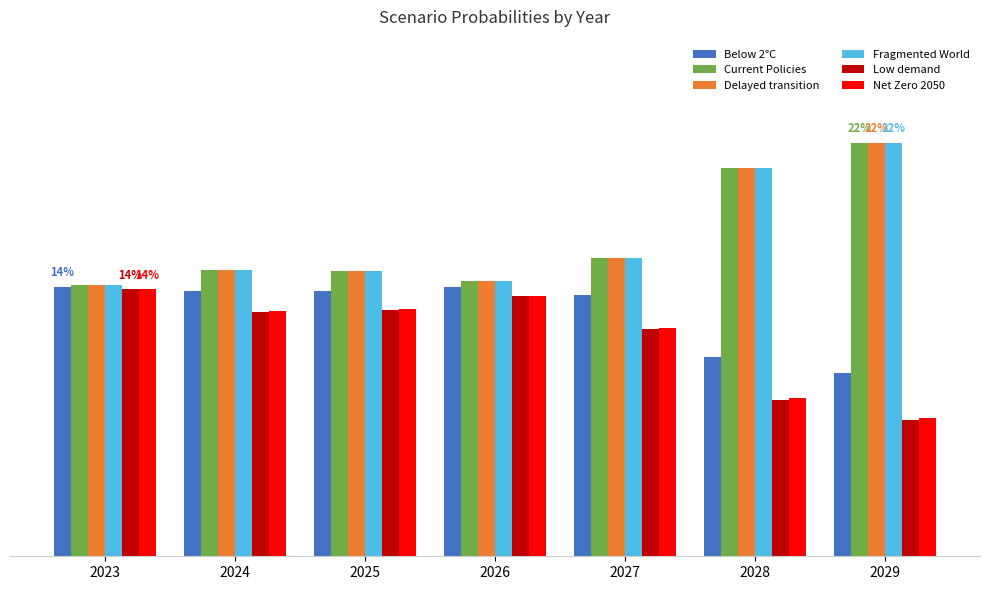

Which series has the largest total across all categories?

Fragmented World